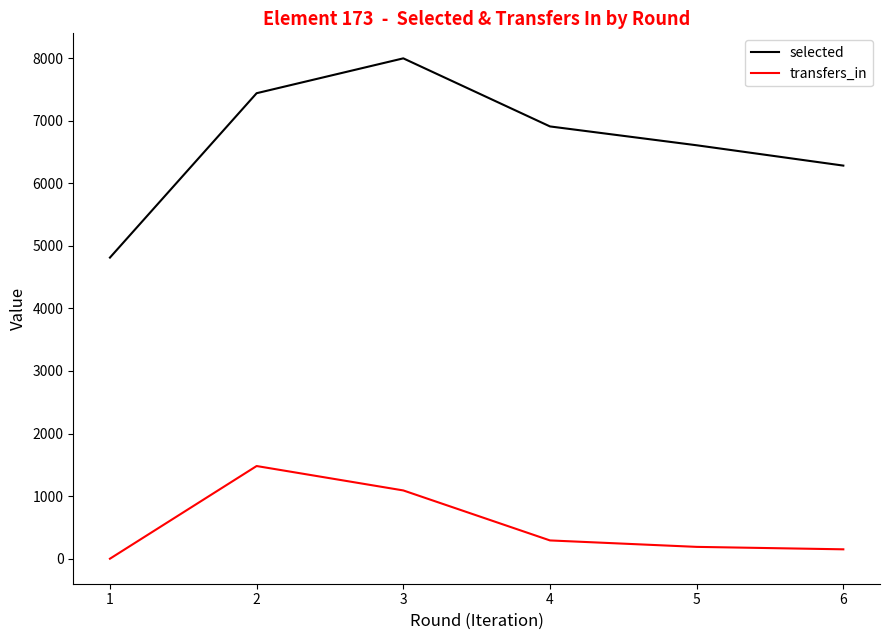

True or false: selected and transfers_in intersect in this chart.

False